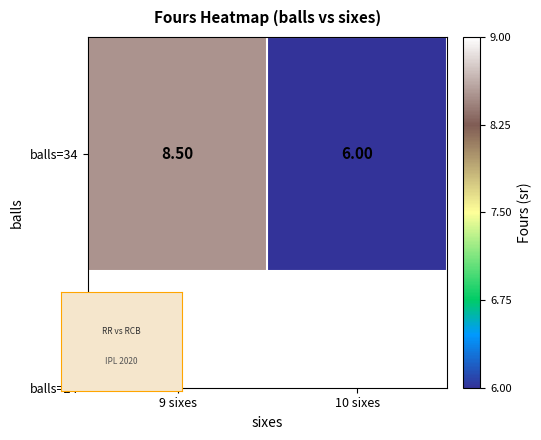

The chart shows a value of 6.0 at 10 sixes. True or false?

True